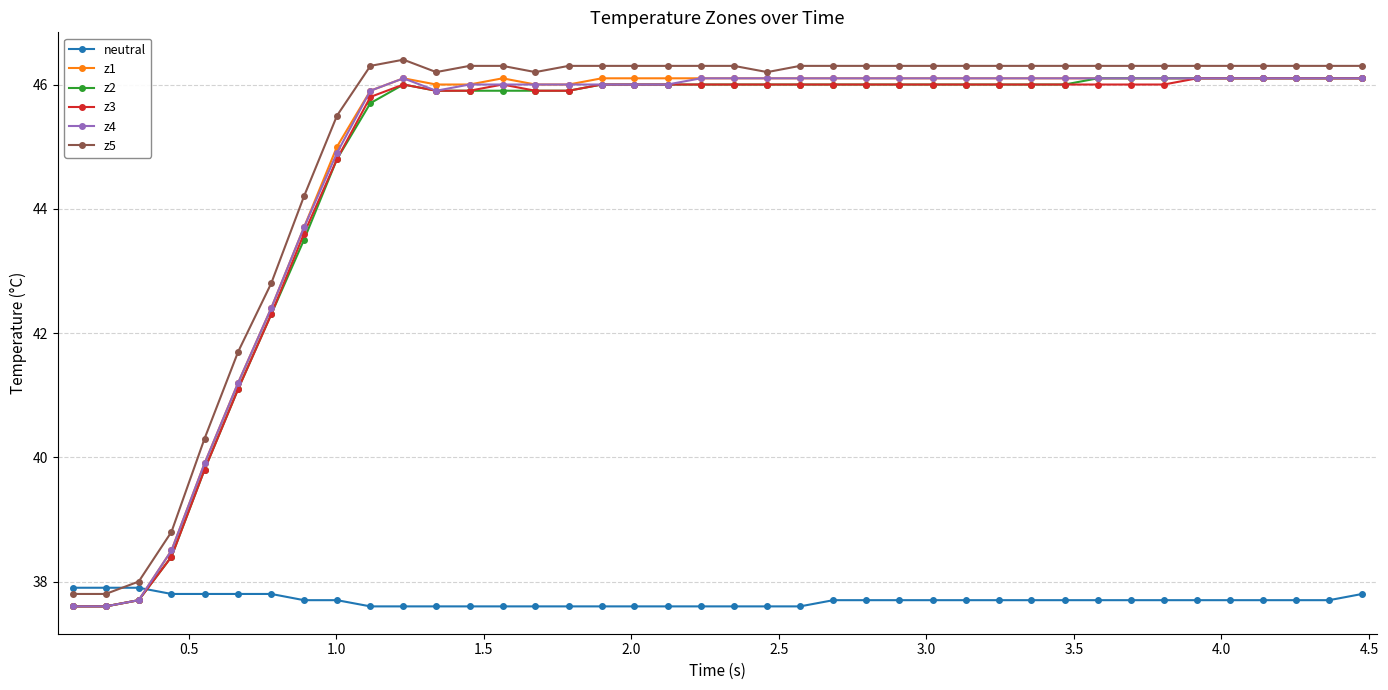

True or false: z2 has more than 0 interior local peaks.

True